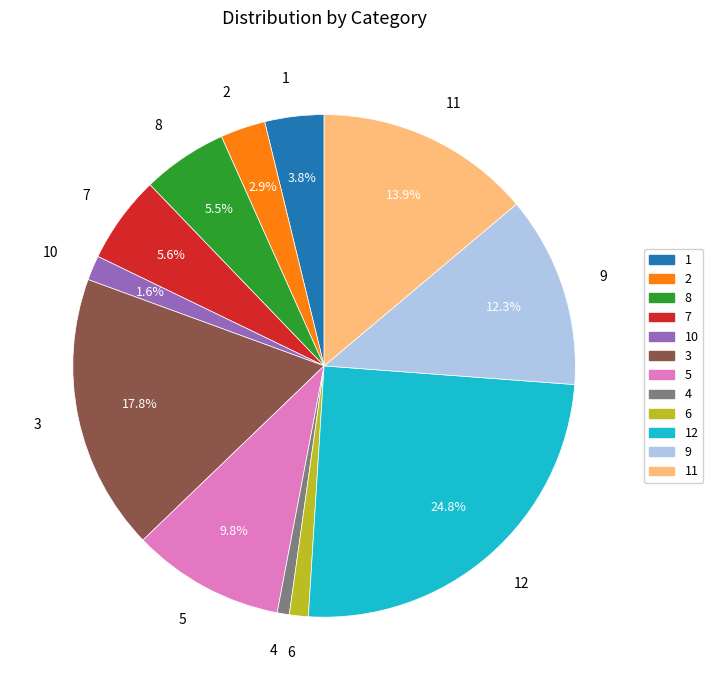

Combined, do 12 and 8 account for over 50%?

No